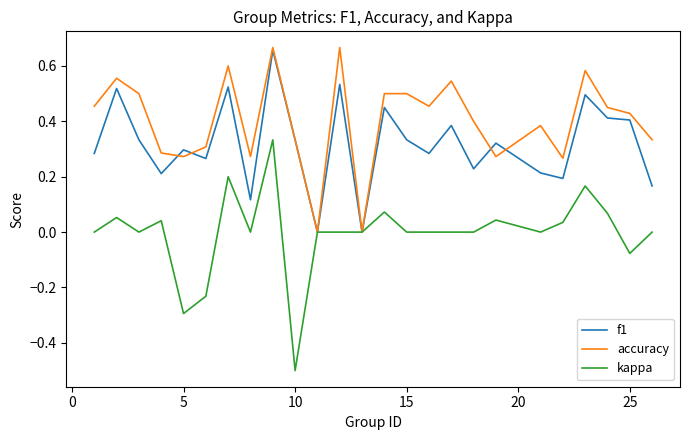

Rank the series by their average value, from highest to lowest.

accuracy, f1, kappa